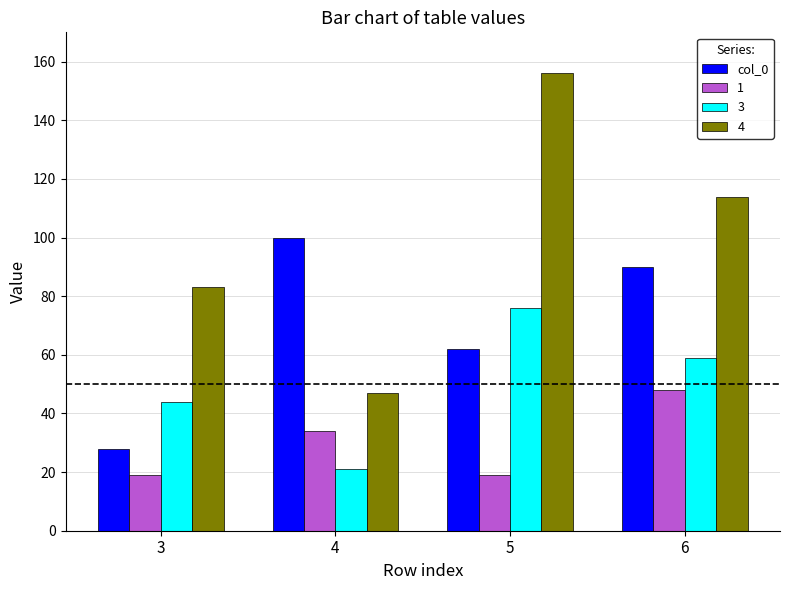

What is the minimum value shown in the chart?

19